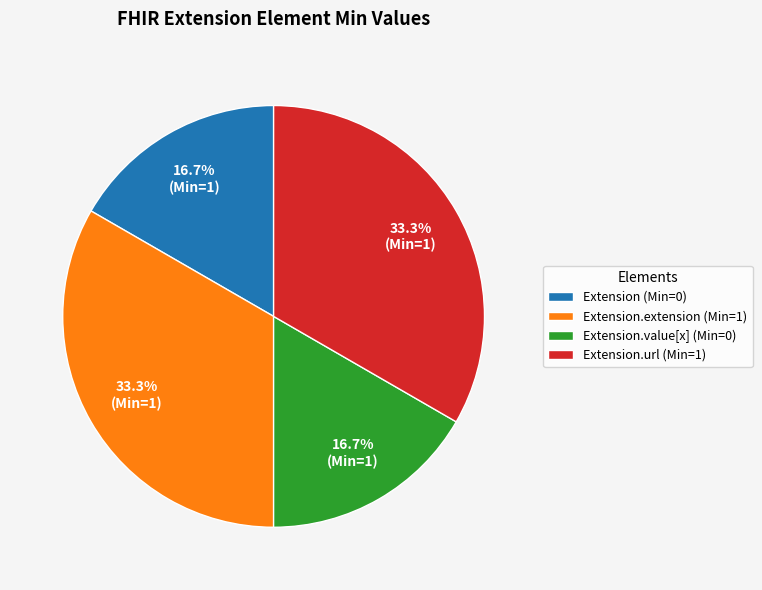

Does any single category account for the majority?

No